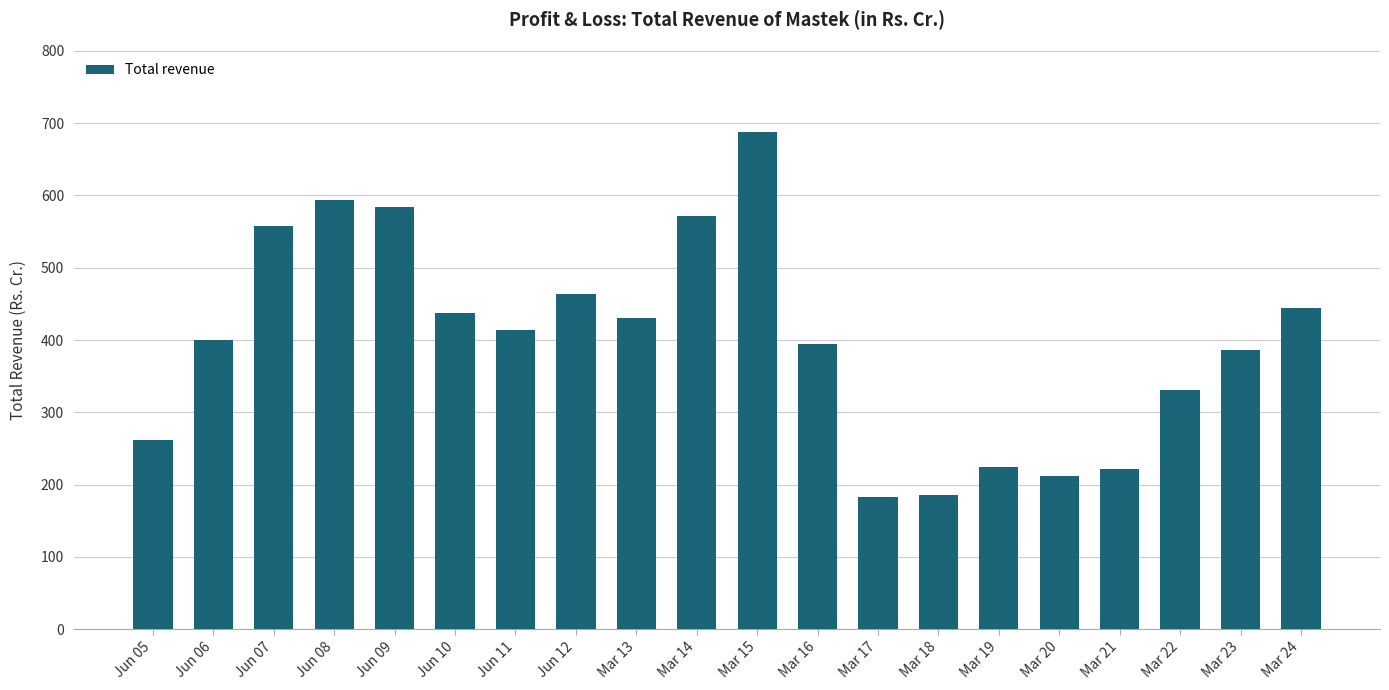

Are the bars grouped side by side (vs. stacked)?

No